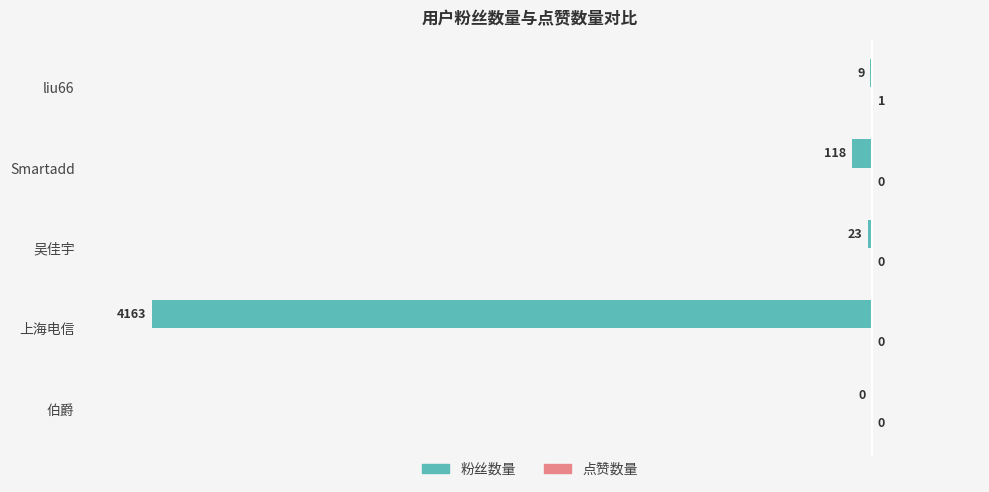

Is it true that 粉丝数量 equals -138.6 at 上海电信?

False